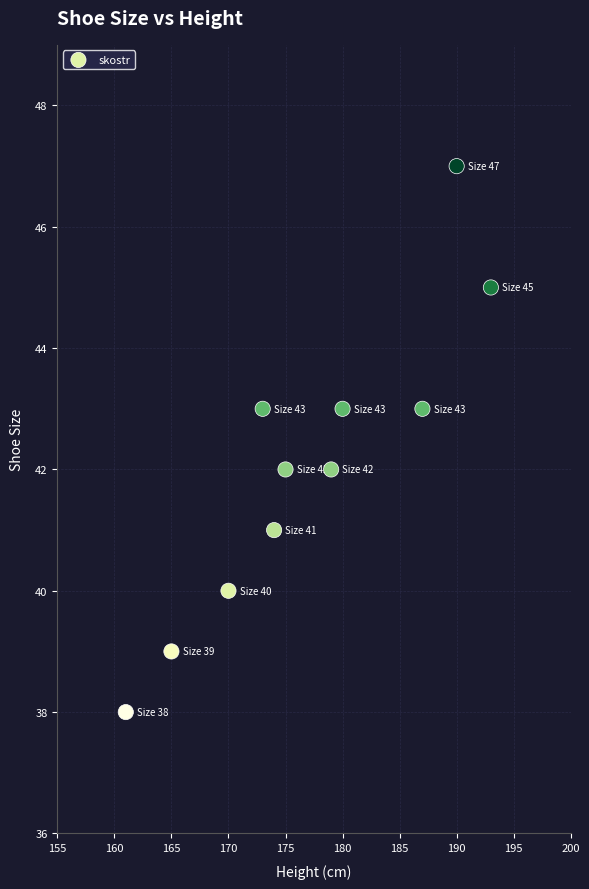

What is the average Y value?

42